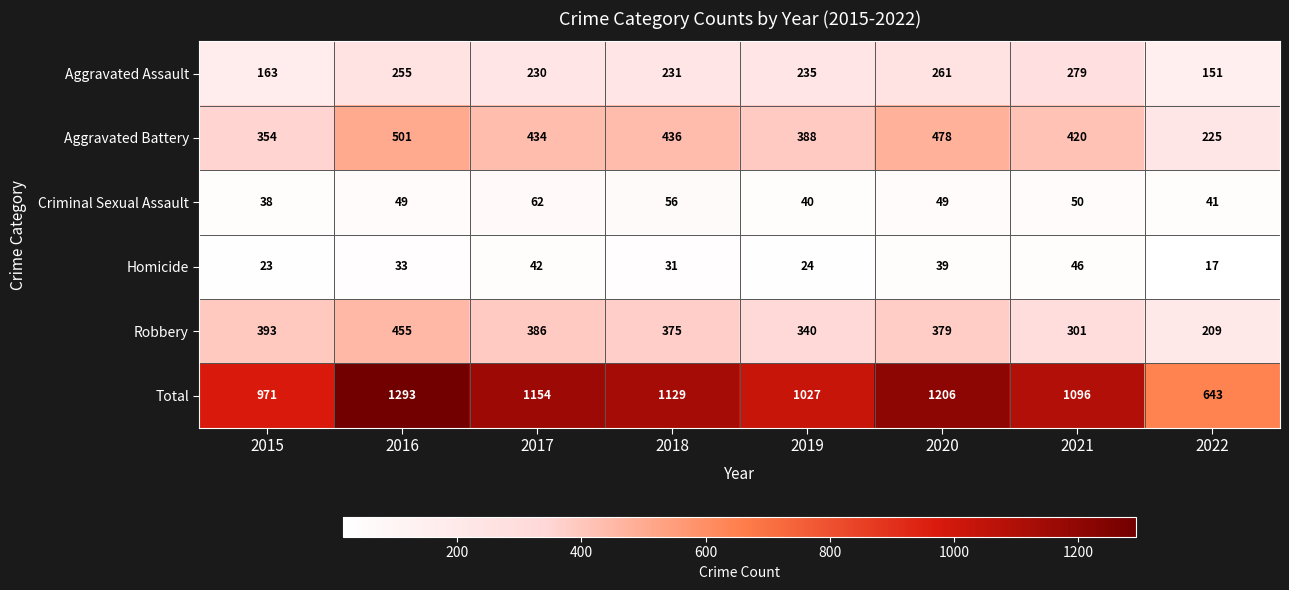

What is the sum of all Aggravated Battery values?

3236